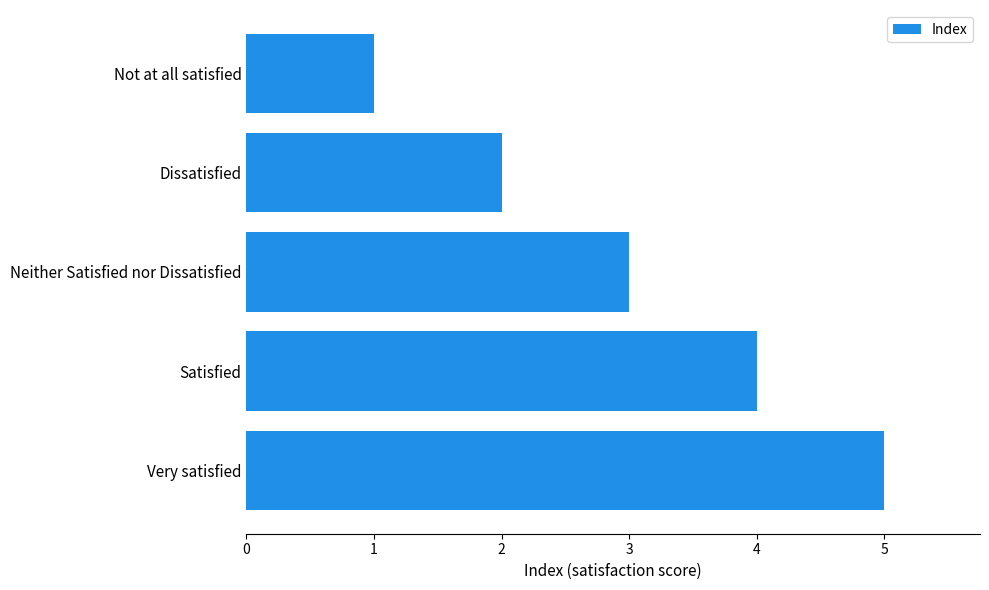

At which label is the value closest to 3?

Neither Satisfied nor Dissatisfied